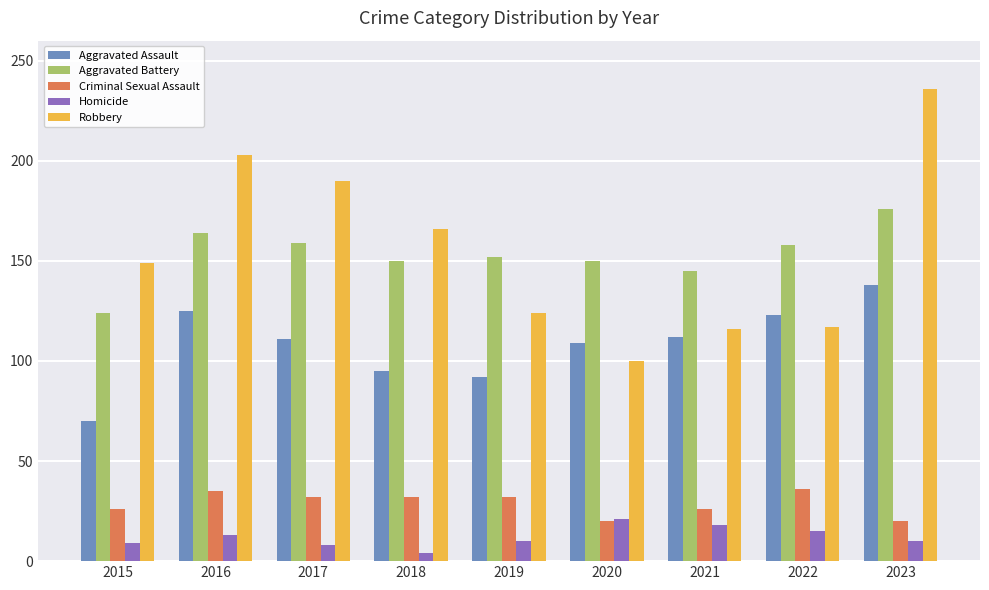

Which series has the largest total across all categories?

Robbery